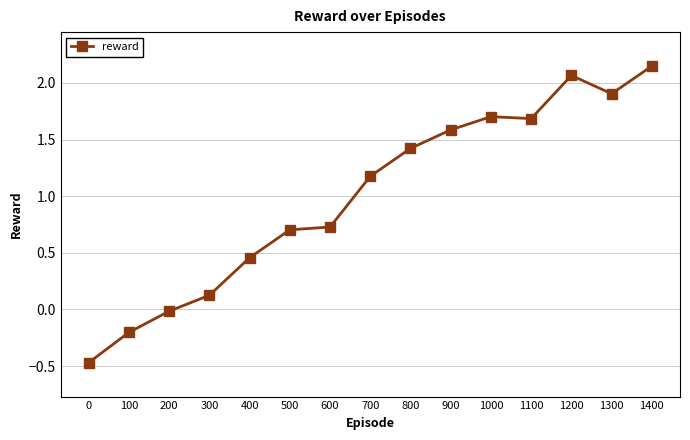

True or false: the data shows 0.7 at 400.

False